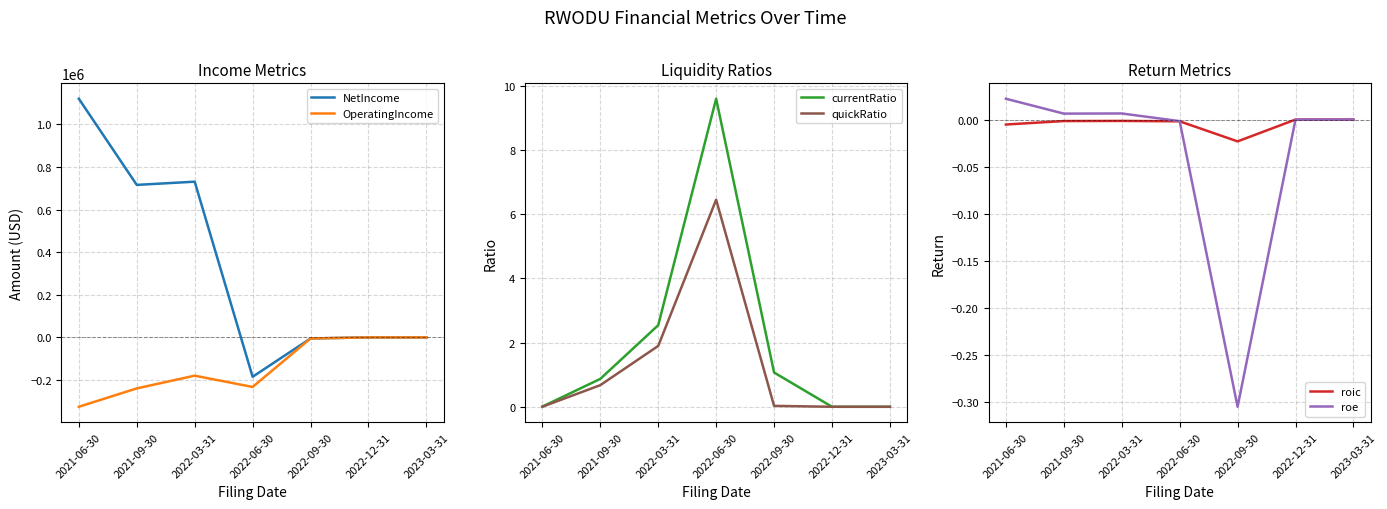

Between 2021-06-30 and 2023-03-31, which series saw the biggest shift?

NetIncome